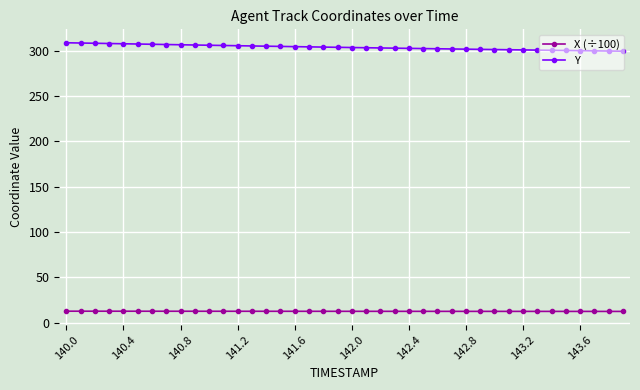

At how many categories does at least one series exceed 254?

40